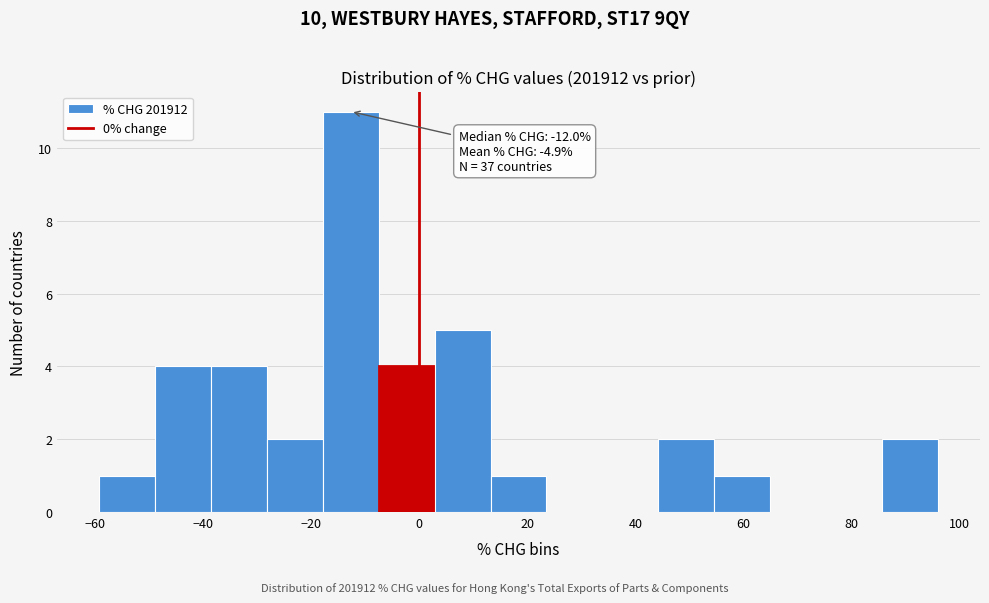

Which range on the x-axis has the tallest bar?

-18 to -8